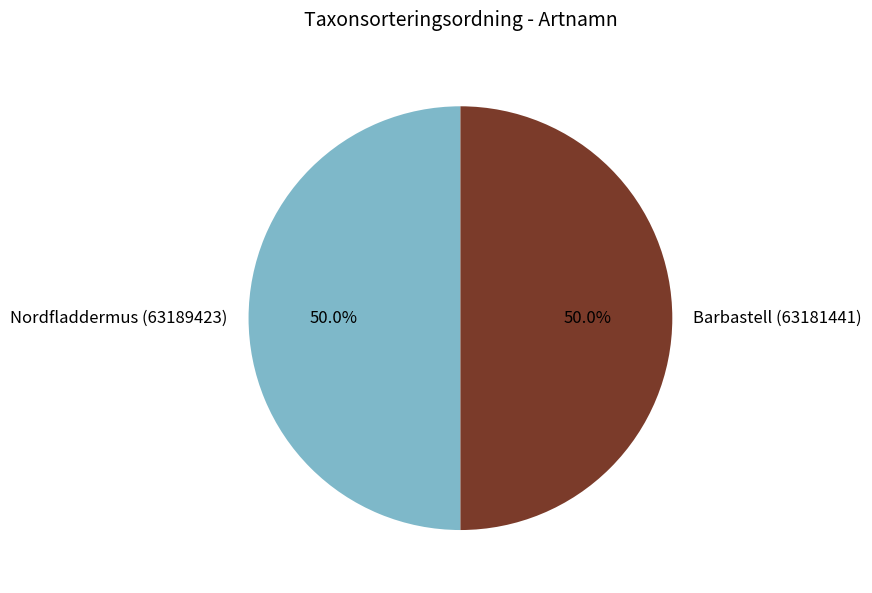

Approximately how many times larger is the value at Nordfladdermus (63189423) compared to Barbastell (63181441)?

1.0